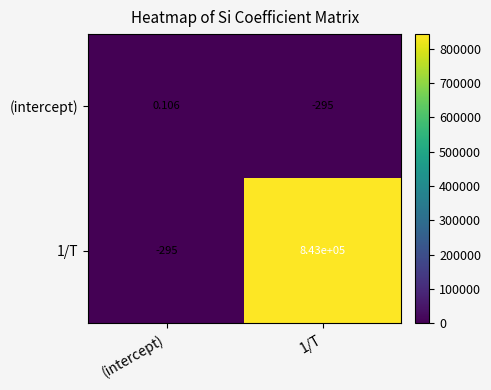

How many series are shown in this chart?

2